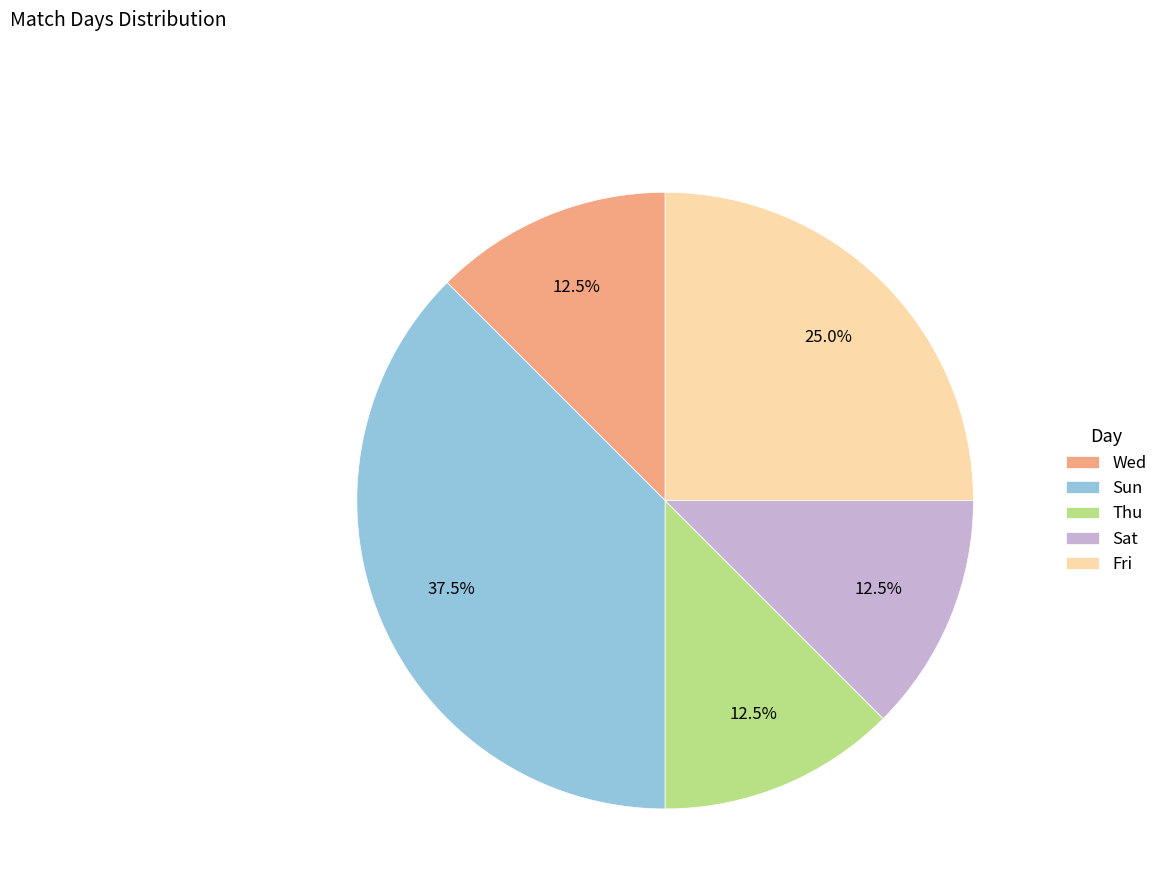

Does Sat represent more than half of the total?

No